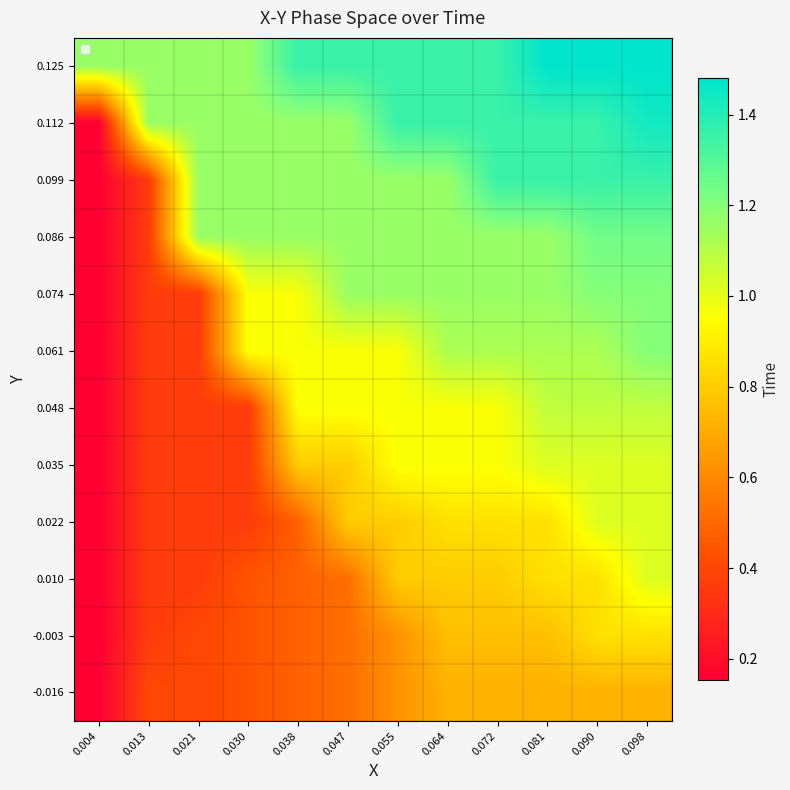

What is the maximum value shown in the chart?

1.5